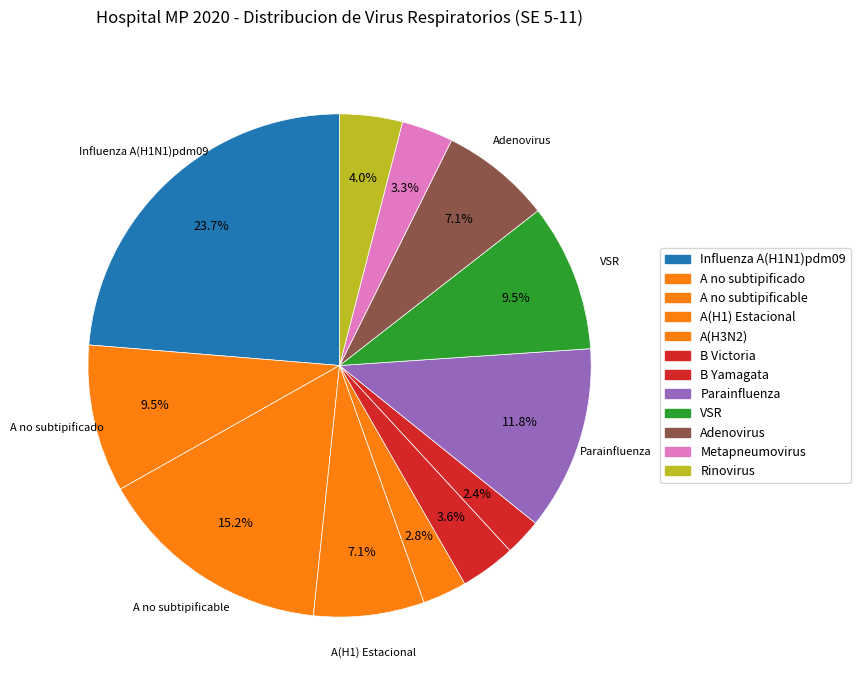

Rank the categories by value from highest to lowest.

Influenza A(H1N1)pdm09, Influenza A no subtipificable, Parainfluenza, Influenza A no subtipificado, VSR, Influenza A(H1), Adenovirus, Rinovirus, Influenza B Victoria, Metapneumovirus, Influenza A(H3N2), Influenza B Yamagata